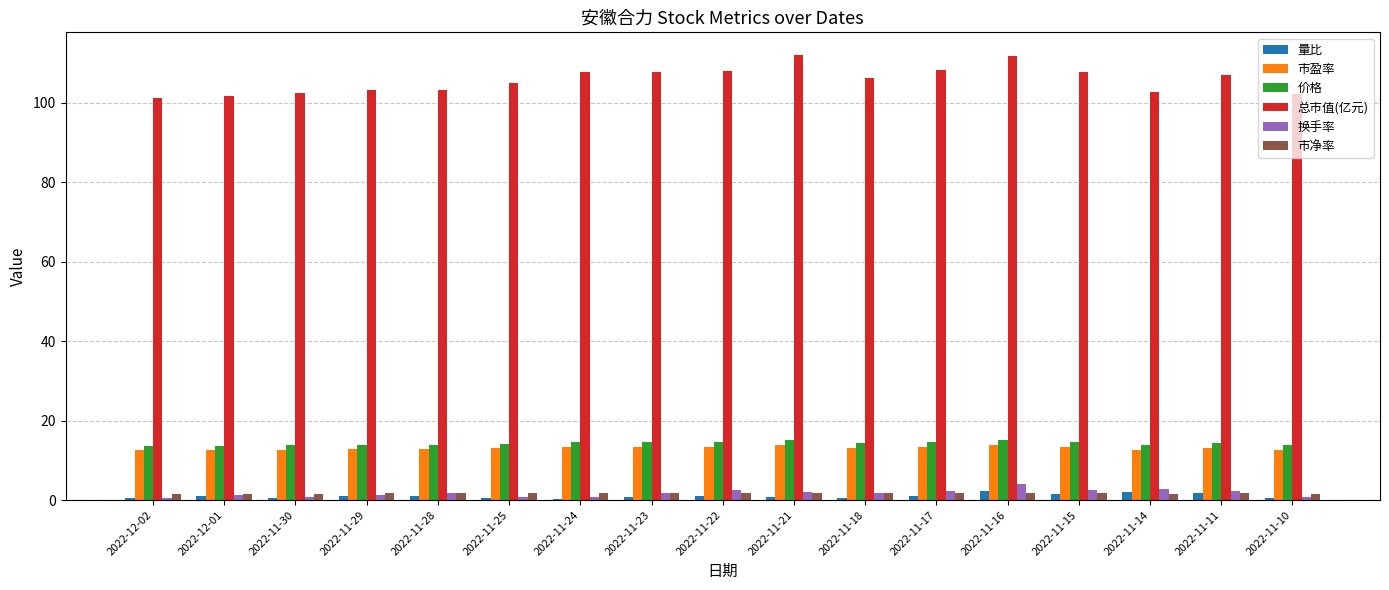

What is the difference between the 价格 values at 2022-12-02 and 2022-11-22?

0.9